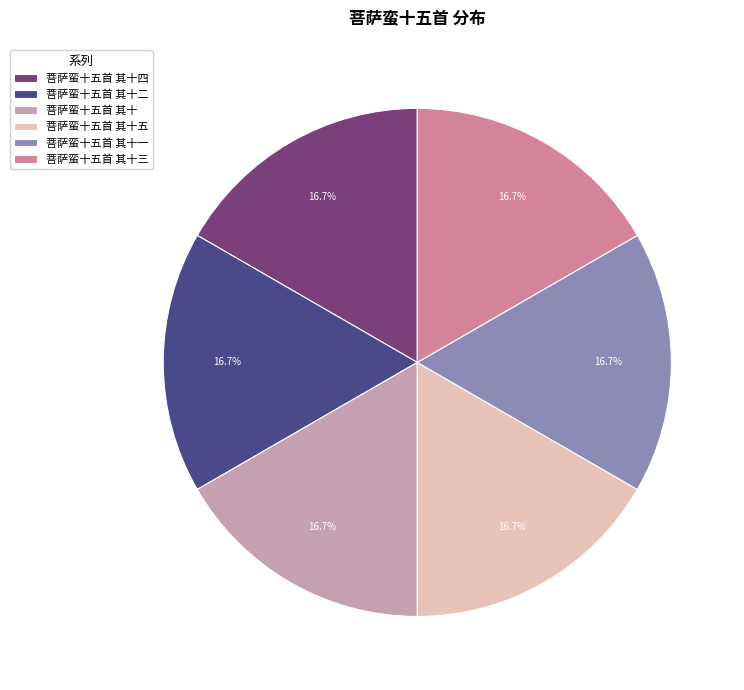

Combined, what portion of the pie is 菩萨蛮十五首 其十三 and 菩萨蛮十五首 其十?

33.3%